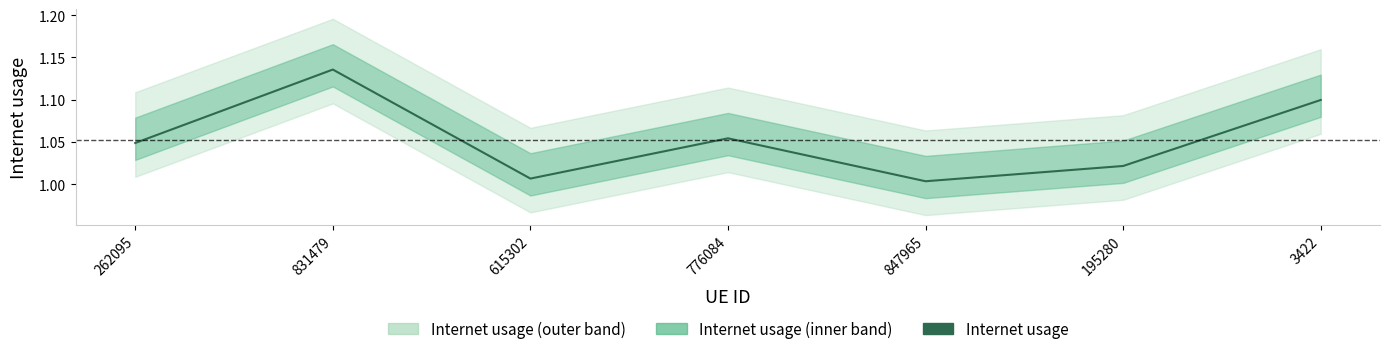

What is the value of the 7th point from the left?

1.1